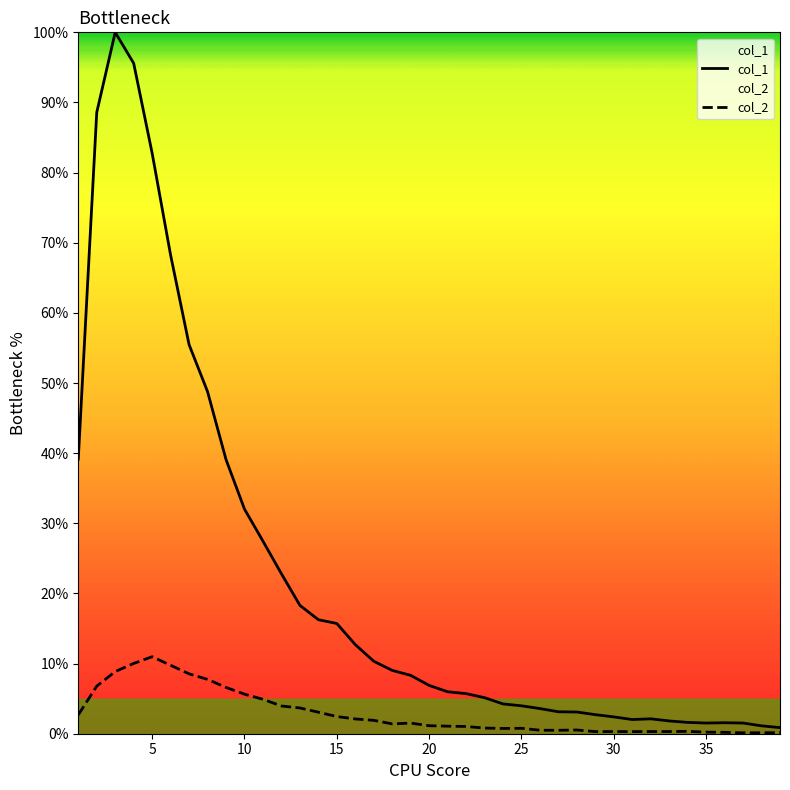

Rank the series at 25 from lowest to highest value.

col_2, col_1